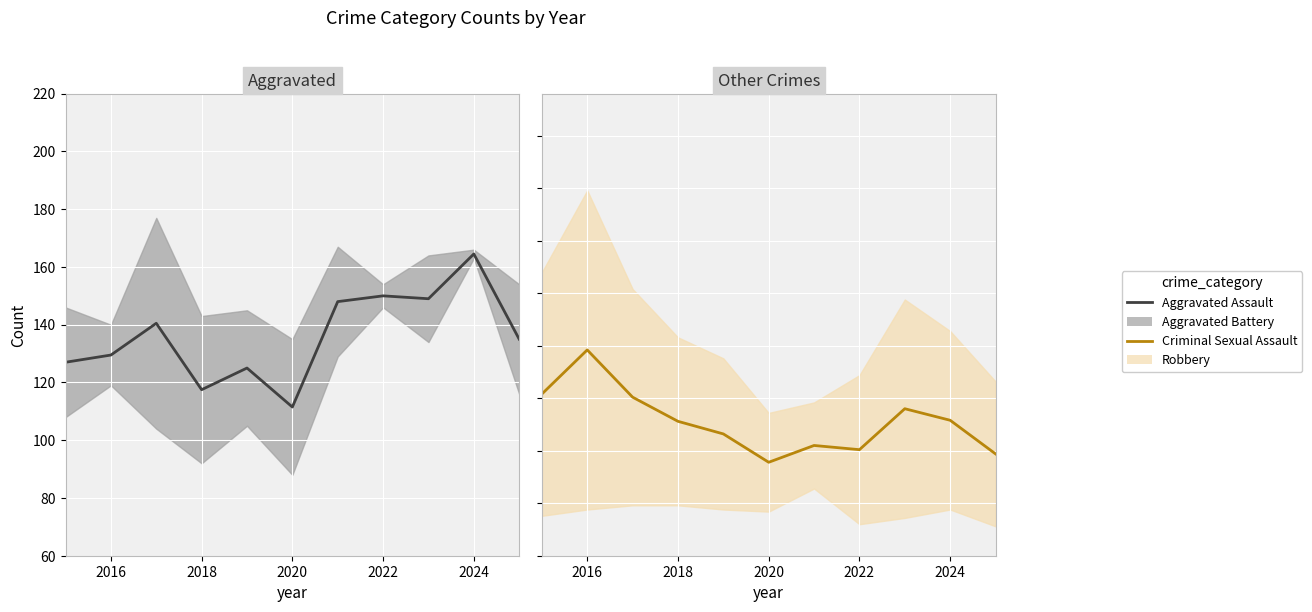

What is the value of the Aggravated Assault point at the 8th from the left?

150.0